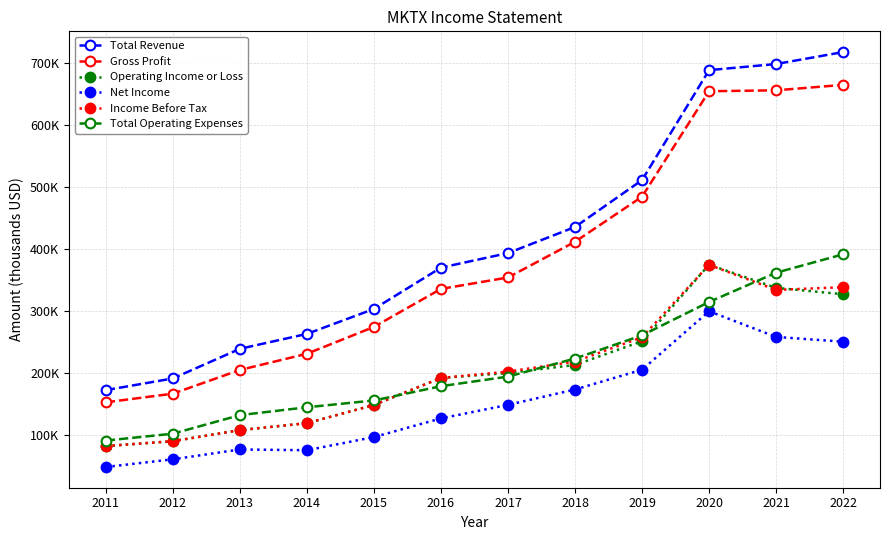

What are all the series names shown in the legend?

Total Revenue, Gross Profit, Operating Income or Loss, Net Income, Income Before Tax, Total Operating Expenses